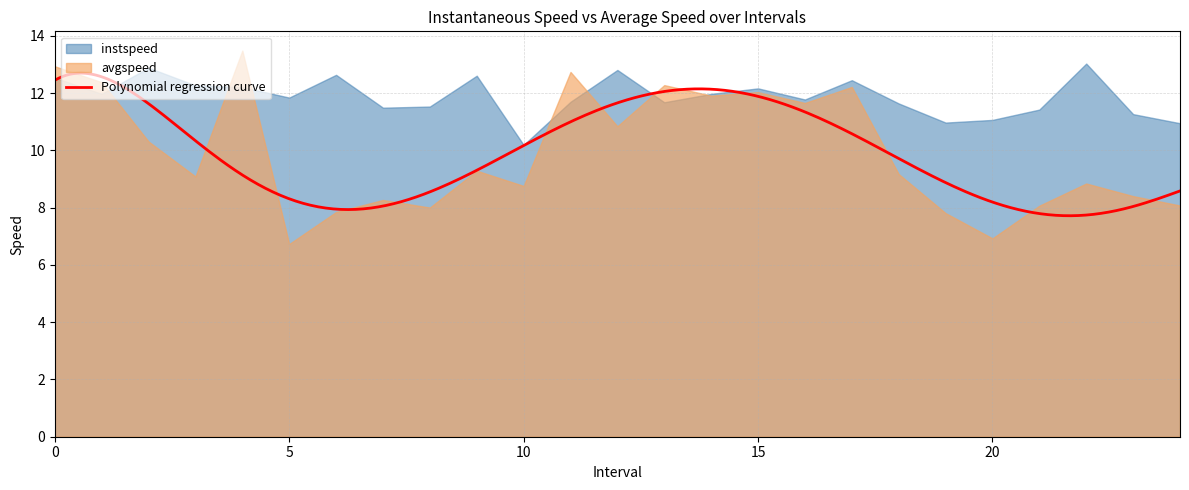

What is the approximate value of instspeed at 13.0?

11.7